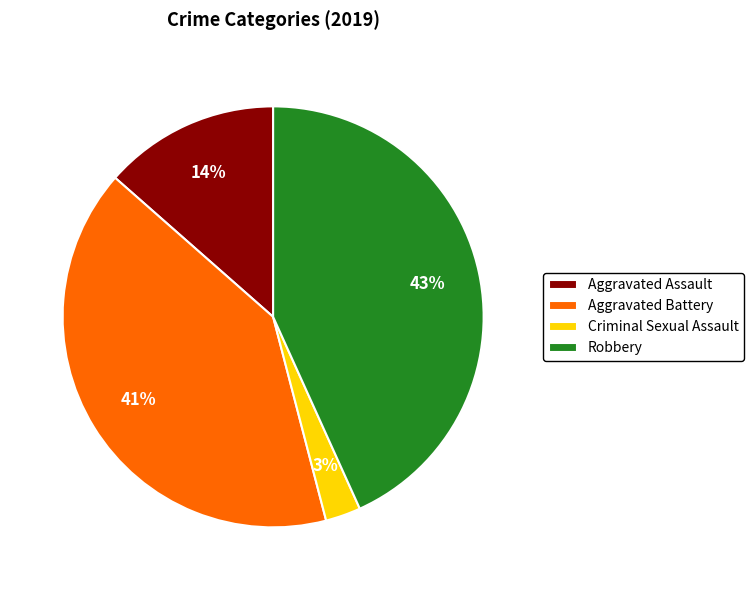

To the nearest percent, what portion does Aggravated Assault represent?

14%